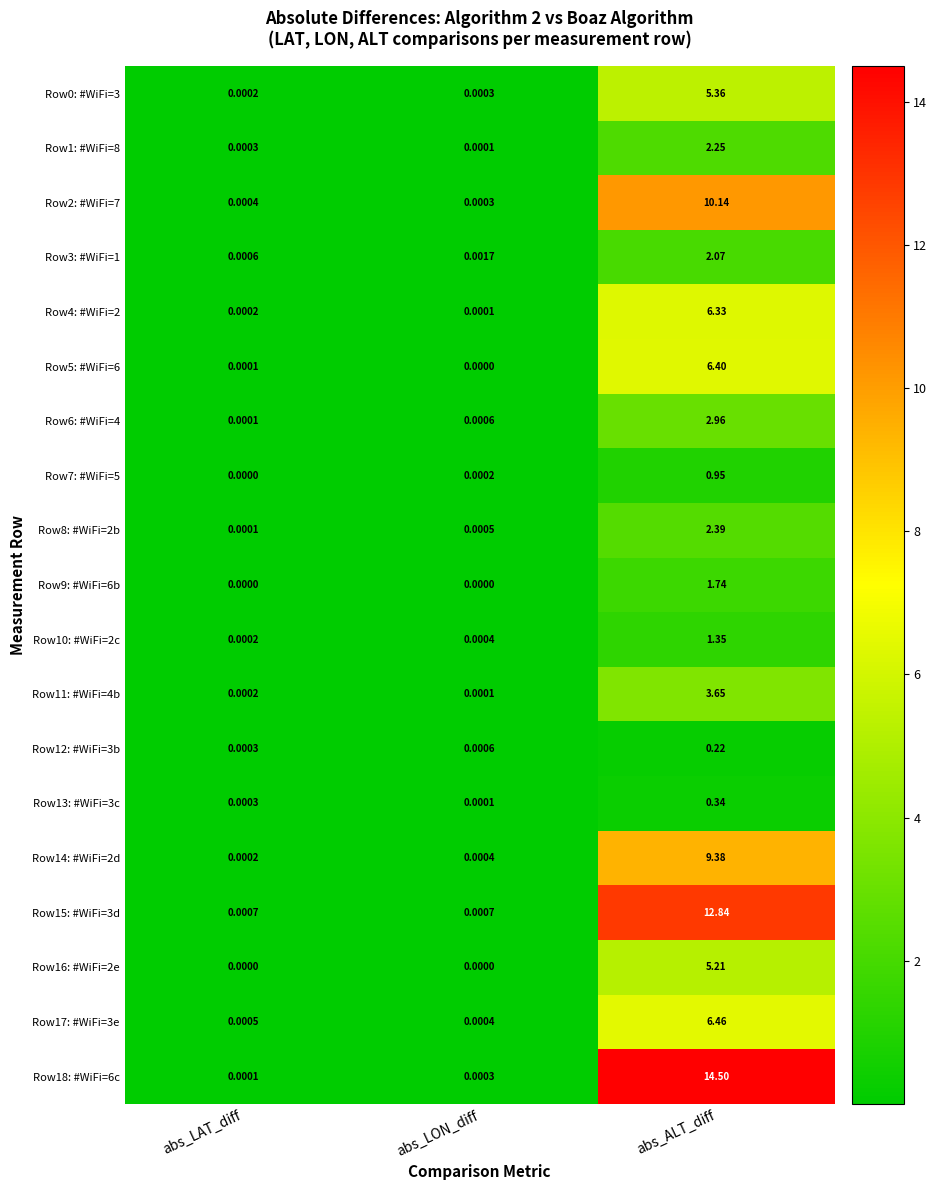

Which series has the largest total across all categories?

Row18: #WiFi=6c